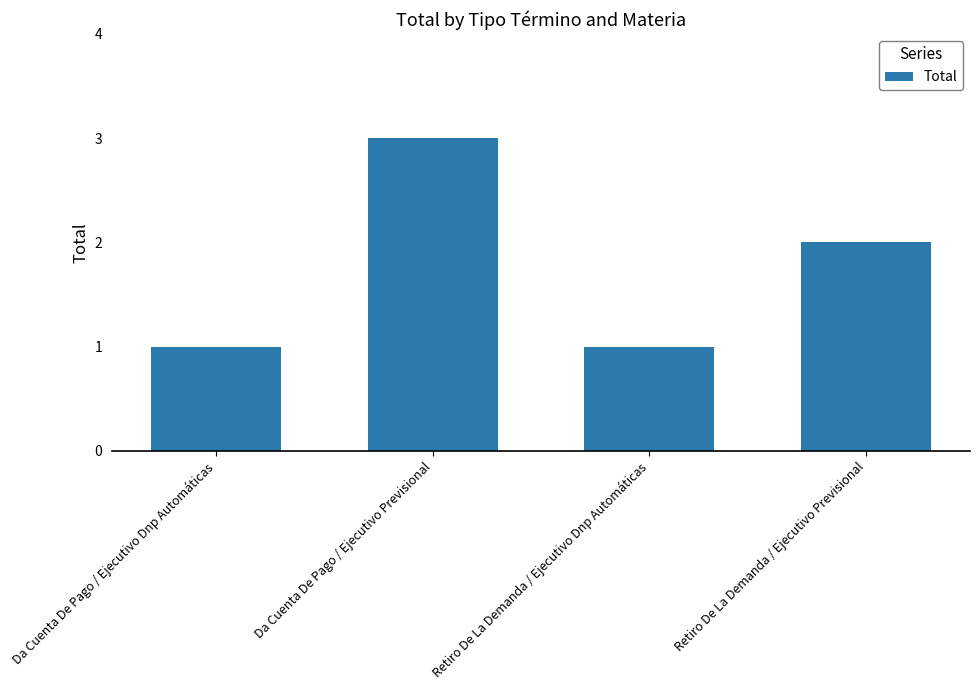

What position from the left is Da Cuenta De Pago / Ejecutivo Previsional?

2